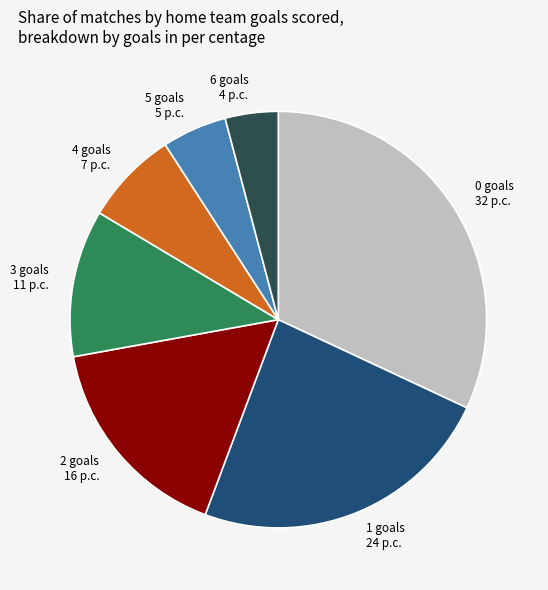

Is it true that 5 goals is 11% of the pie?

False